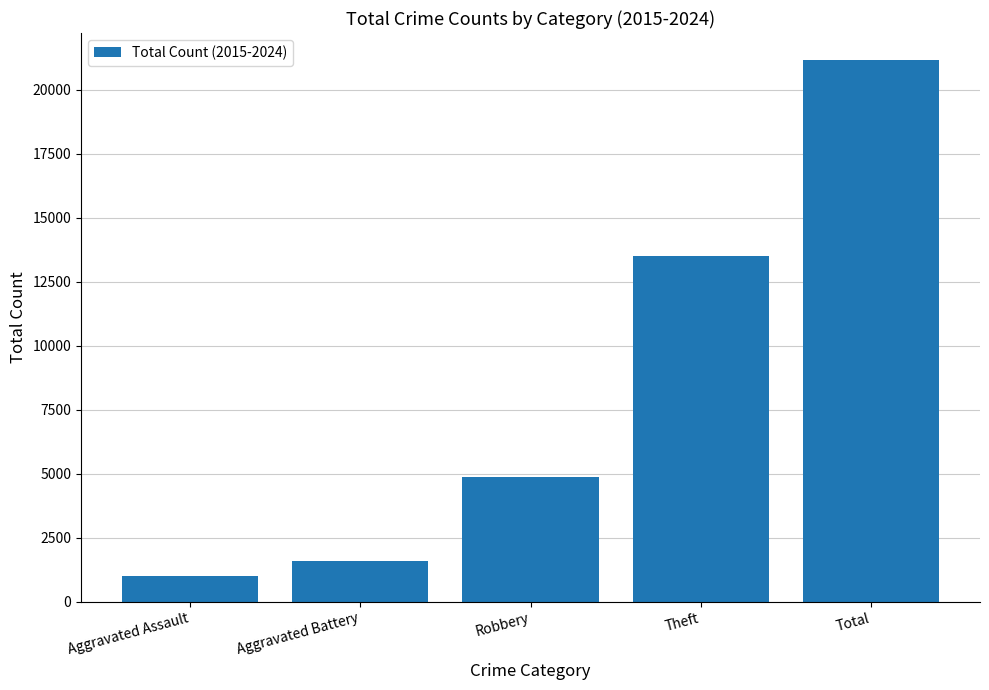

Reading left to right, transcribe all the data shown in this chart.

Aggravated Assault=989	Aggravated Battery=1591	Robbery=4876	Theft=13489	Total=21150